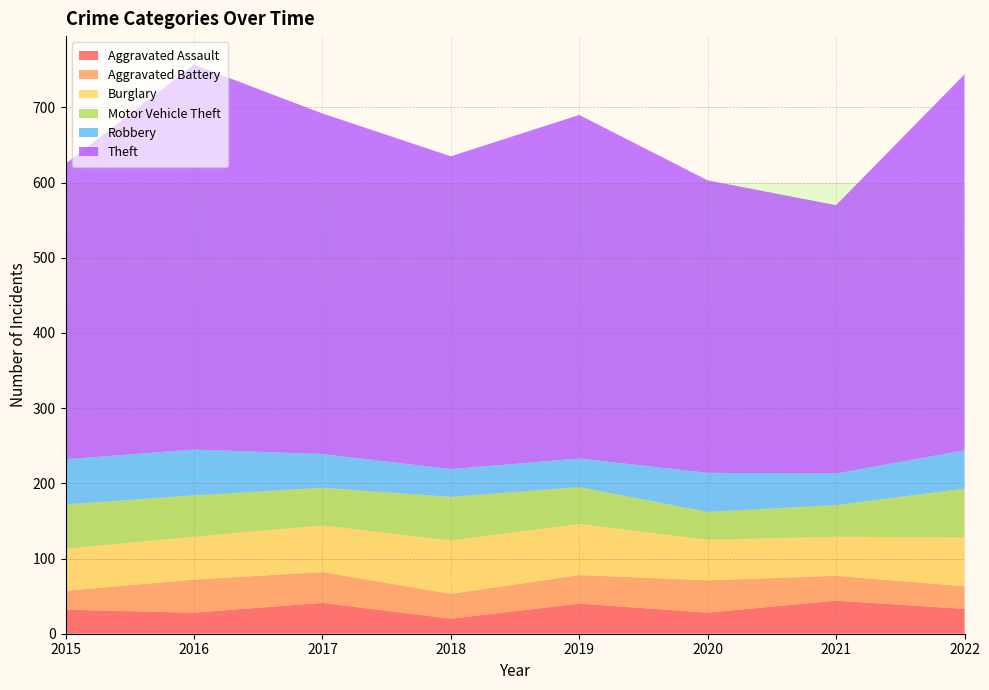

Reading left to right, extract all data points from this chart.

Aggravated Assault: 32	28	41	20	40	28	44	33
Aggravated Battery: 25	44	41	33	38	43	33	30
Burglary: 56	57	62	71	68	54	52	65
Motor Vehicle Theft: 59	55	50	58	49	37	42	65
Robbery: 60	61	45	37	38	52	42	51
Theft: 393	512	453	416	457	389	357	500